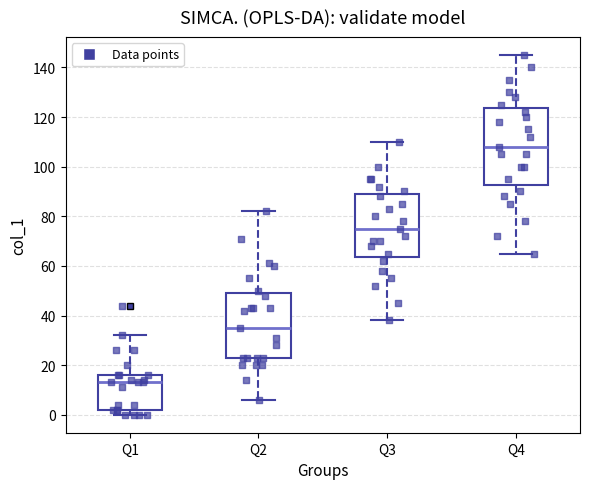

Which box is the tallest, from its lower edge to its upper edge?

Q4